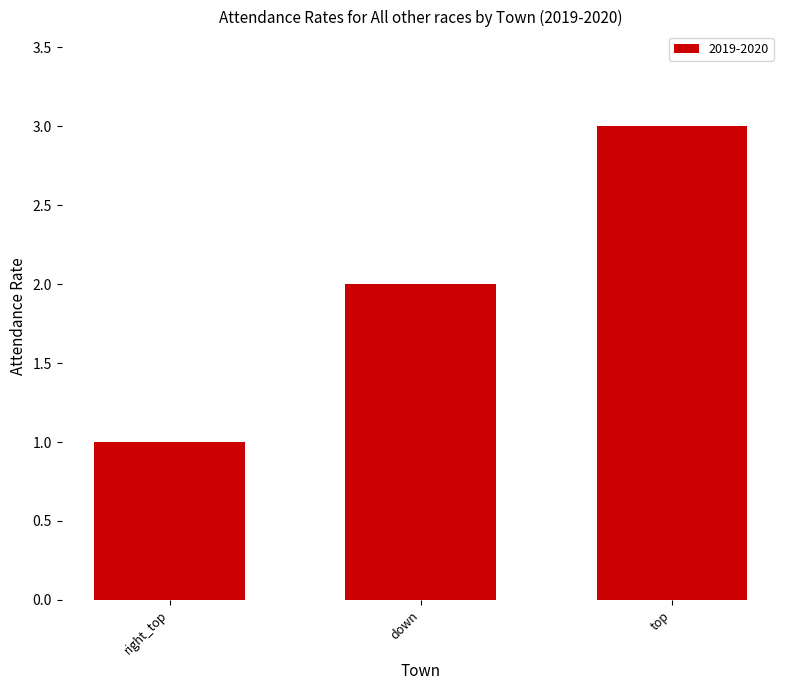

Count the number of categories in the chart.

3